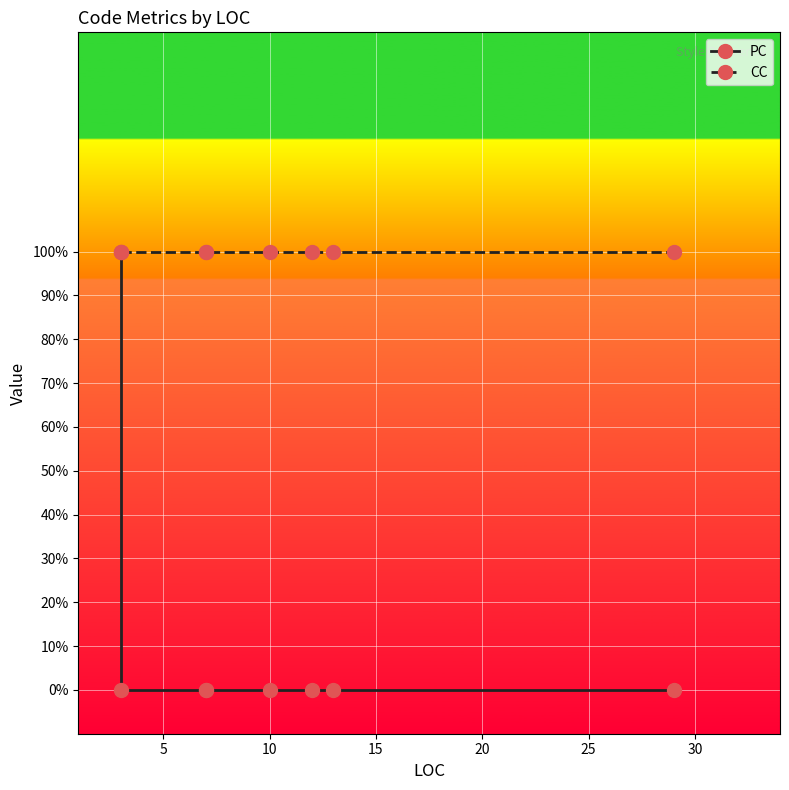

What are all the series names shown in the legend?

PC, CC